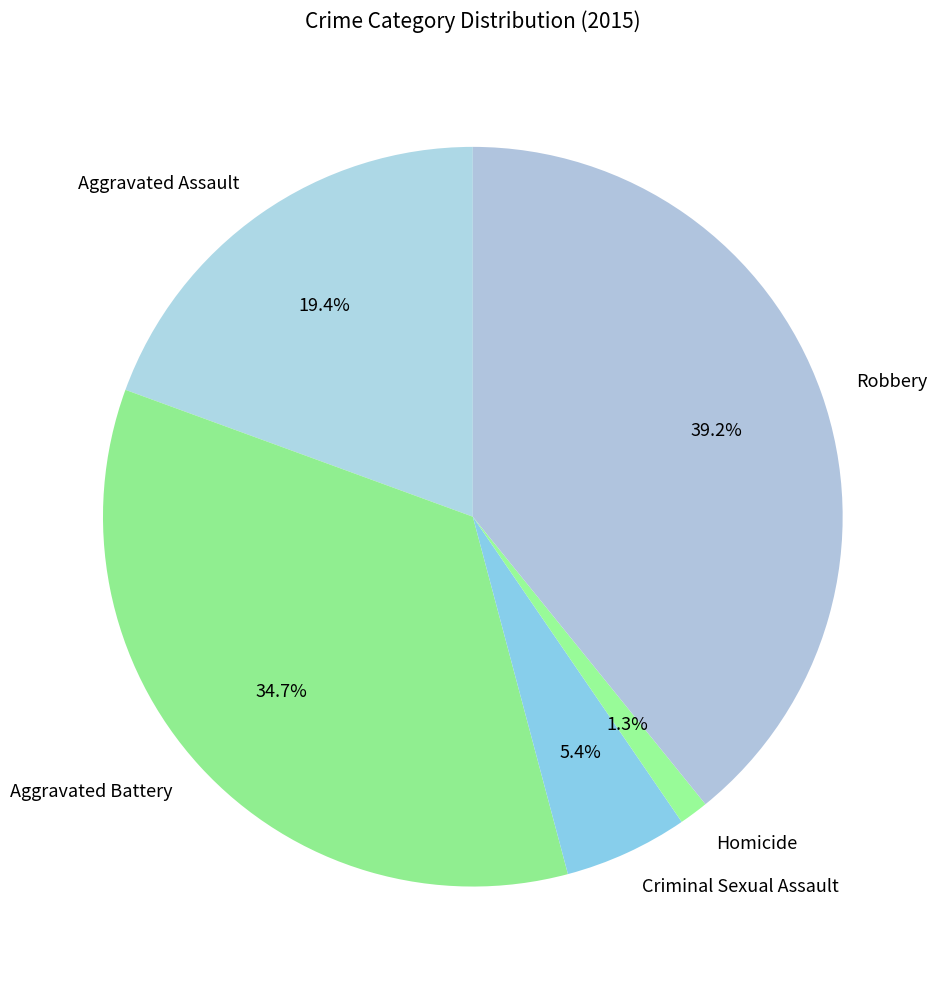

Count the number of slices in the pie.

5